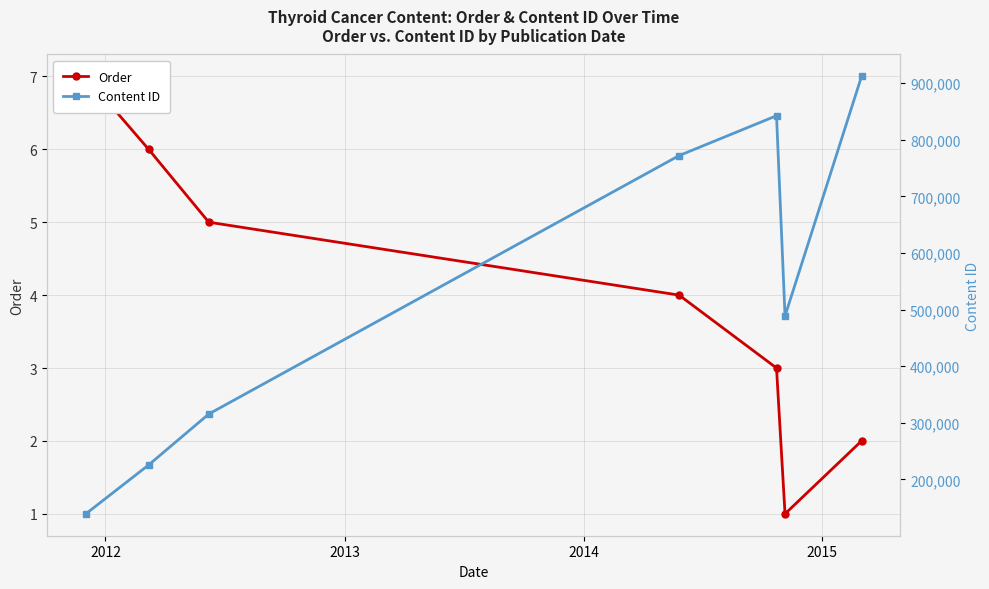

In Order, how many points are lower than both neighbors (excluding endpoints)?

1